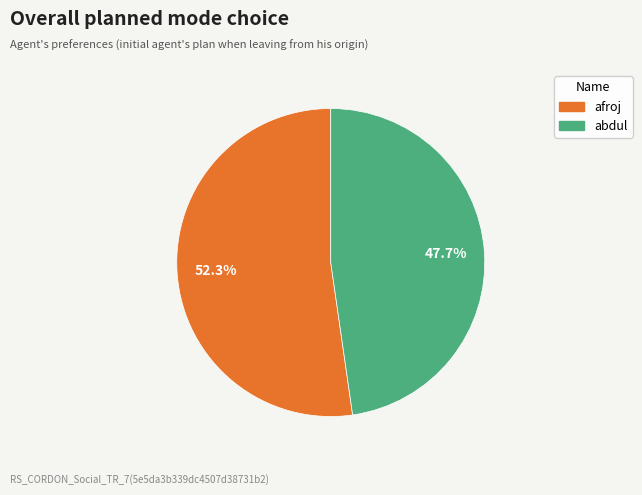

The abdul slice represents 39% of the pie. True or false?

False